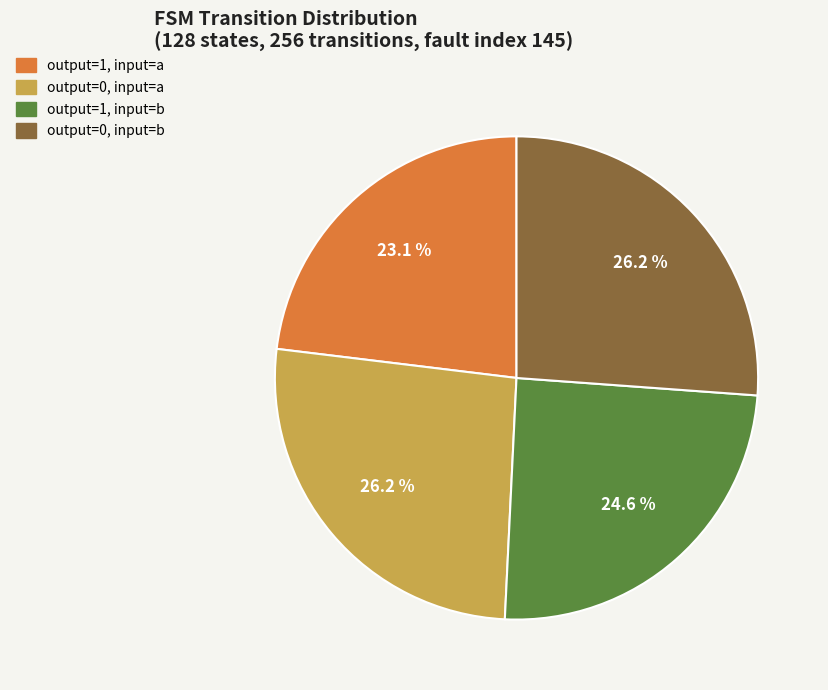

What percentage is NOT represented by output=1, input=b?

75.4%